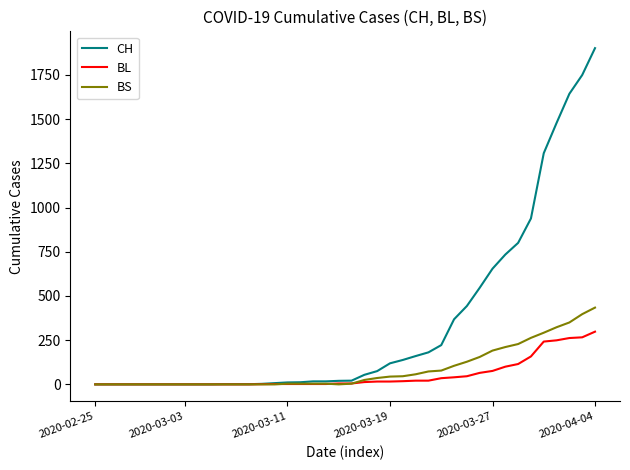

Which series has the largest range (max minus min)?

CH